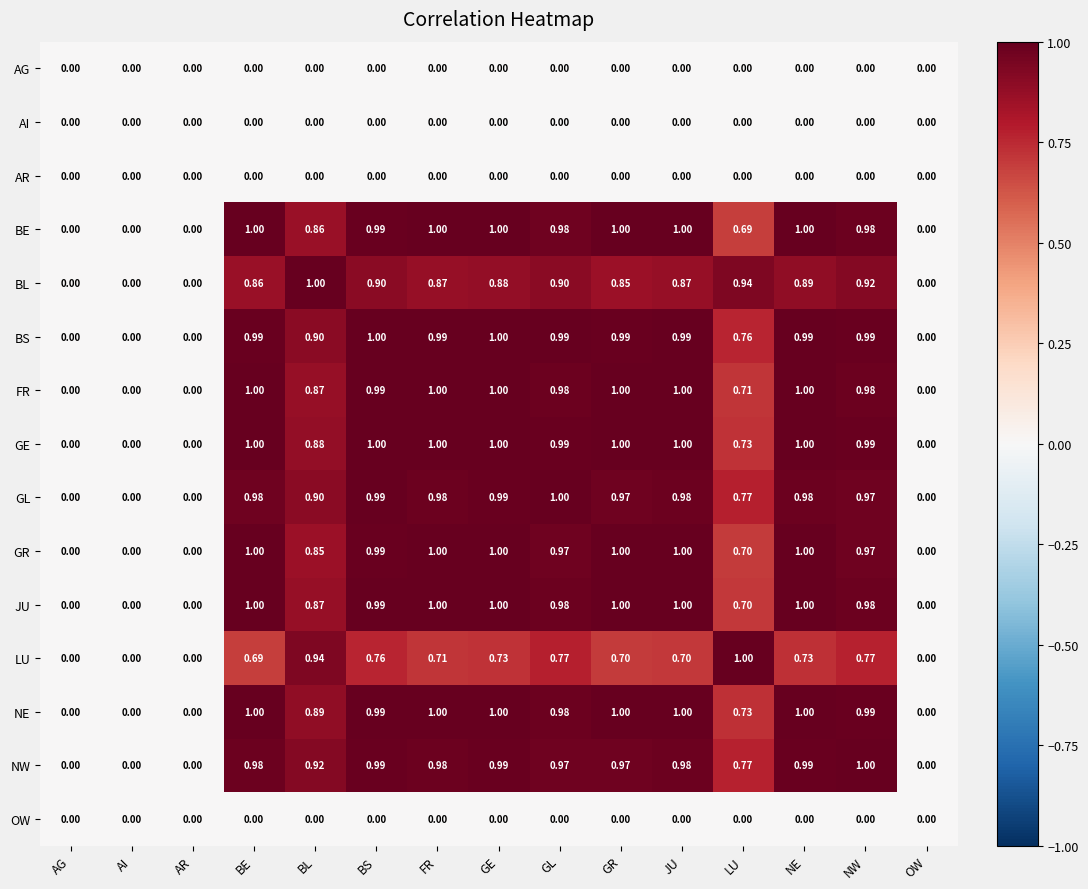

Is the value of BE at BL greater than the value of GL at GE?

No